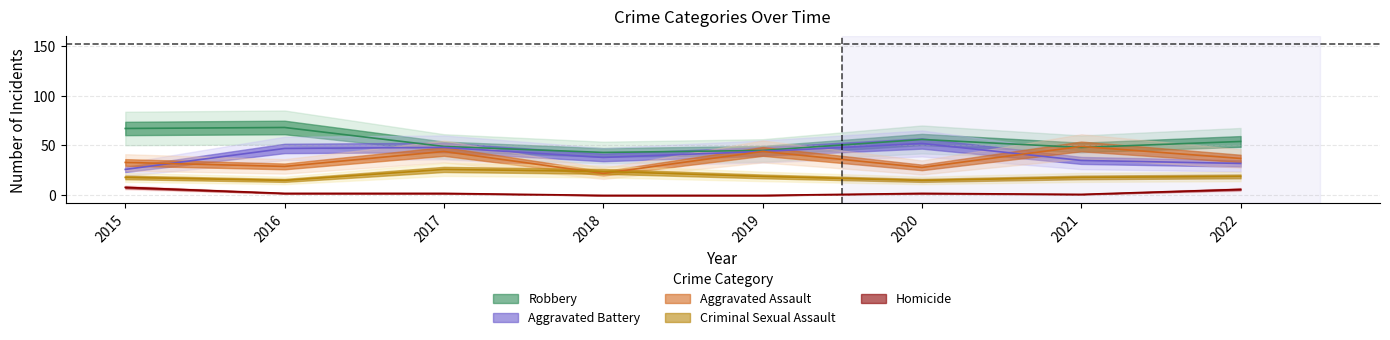

What is the average value of the Aggravated Battery series?

40